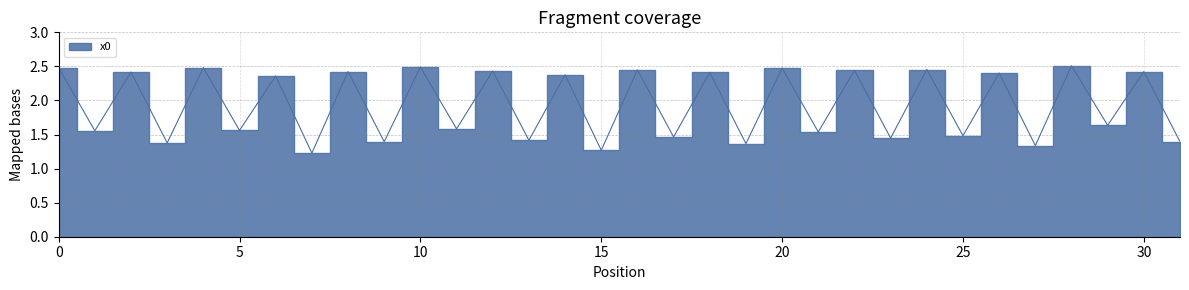

Rank the categories by value from highest to lowest.

28, 10, 4, 0, 20, 24, 16, 22, 12, 8, 30, 2, 18, 26, 14, 6, 29, 11, 5, 1, 21, 25, 17, 23, 13, 31, 9, 3, 19, 27, 15, 7